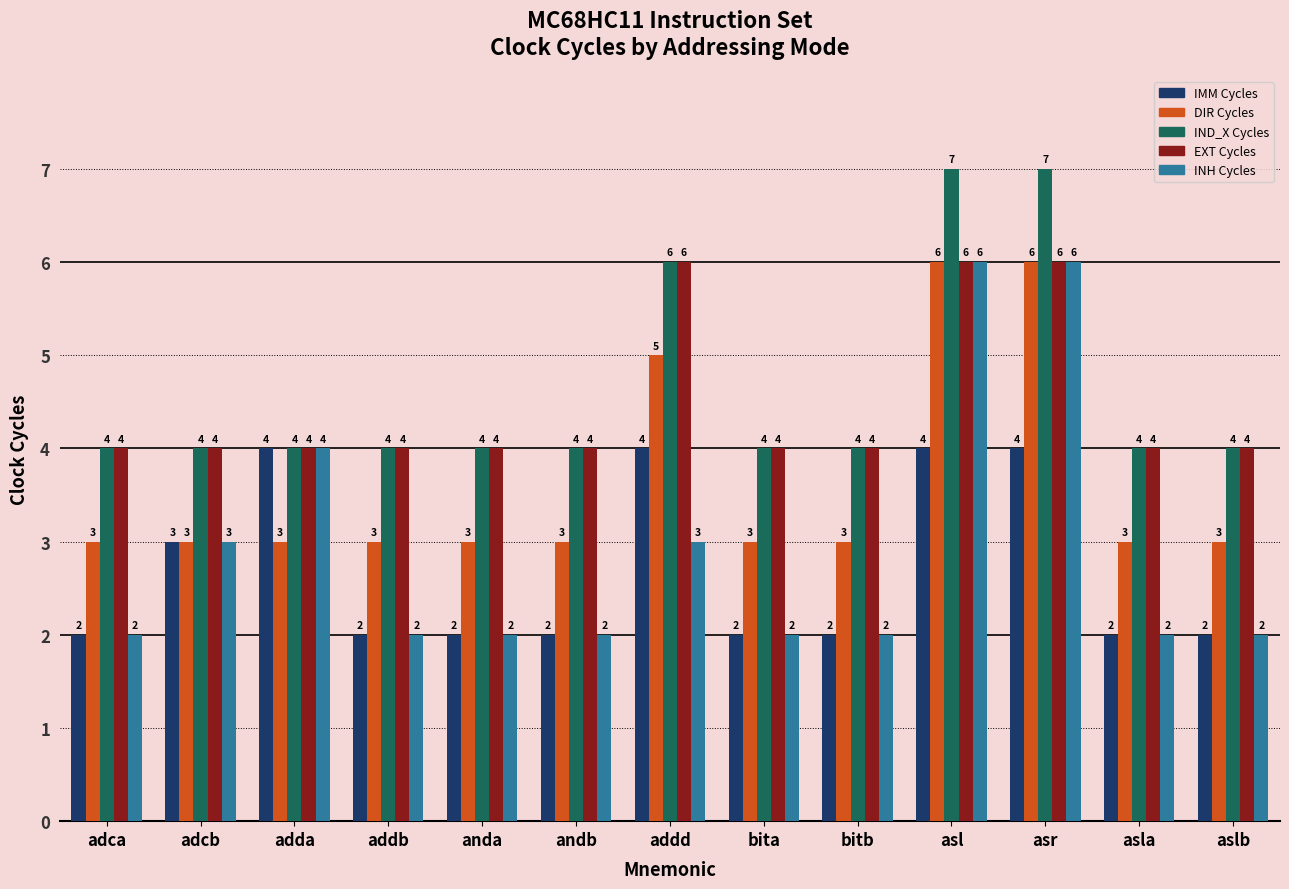

What is the total value across all series at addb?

15